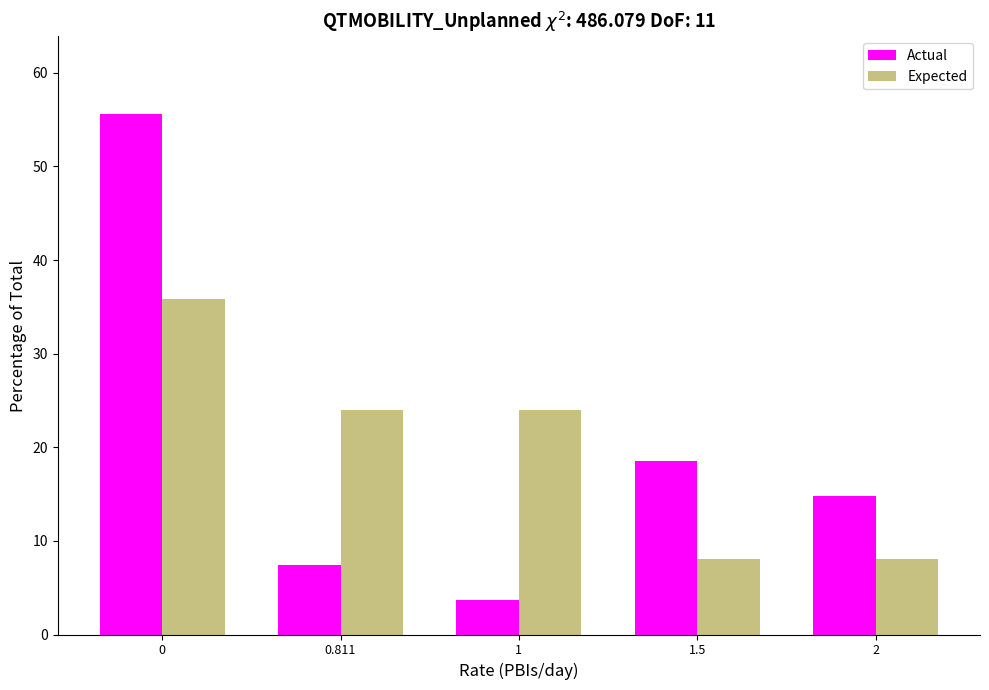

Reading right to left, transcribe all the data shown in this chart.

Actual: 2=14.8	1.5=18.5	1=3.7	0.811=7.4	0=55.6
Expected: 2=8.1	1.5=8.1	1=24.0	0.811=24.0	0=35.8